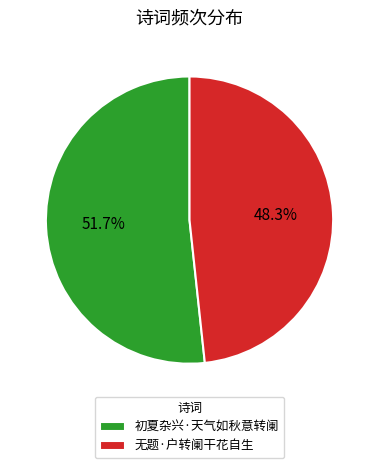

Rank the categories by value from highest to lowest.

初夏杂兴·天气如秋意转阑, 无题·户转阑干花自生